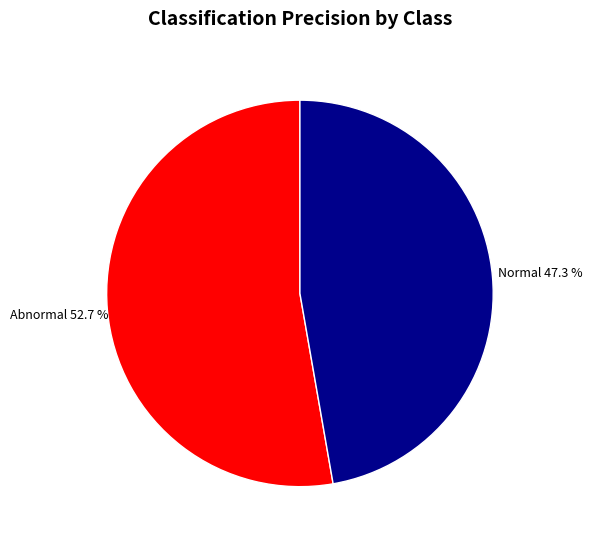

Does any single category account for the majority?

Yes